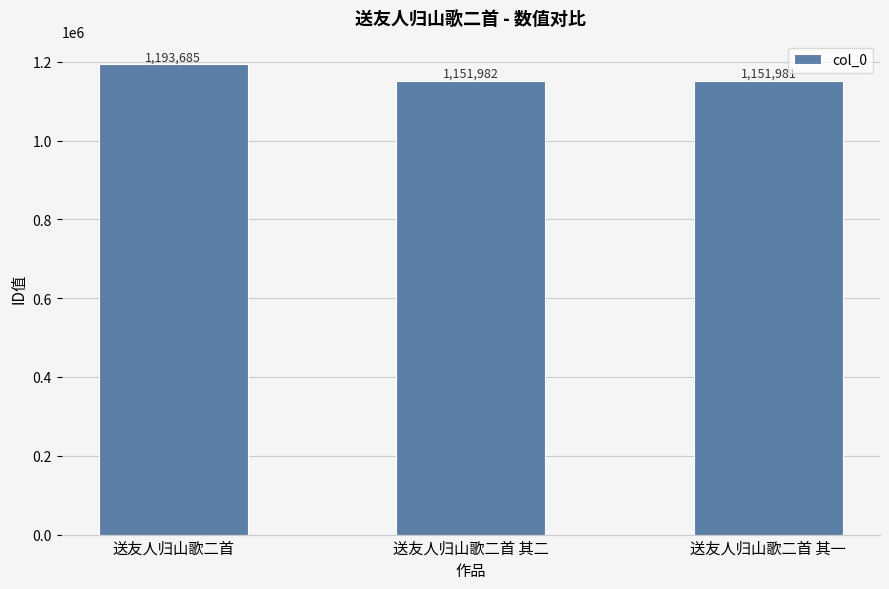

What is the label of the 1st bar from the right?

送友人归山歌二首 其一